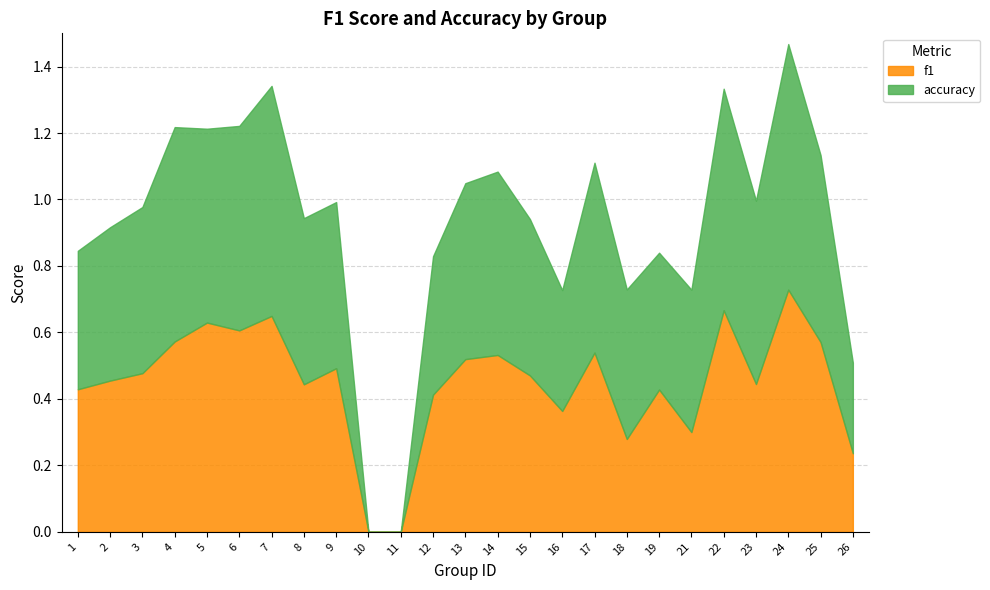

Reading right to left, list all the values displayed in this chart.

f1: 26=0.2	25=0.6	24=0.7	23=0.4	22=0.7	21=0.3	19=0.4	18=0.3	17=0.5	16=0.4	15=0.5	14=0.5	13=0.5	12=0.4	11=0.0	10=0.0	9=0.5	8=0.4	7=0.6	6=0.6	5=0.6	4=0.6	3=0.5	2=0.5	1=0.4
accuracy: 26=0.3	25=0.6	24=0.7	23=0.6	22=0.7	21=0.4	19=0.4	18=0.5	17=0.6	16=0.4	15=0.5	14=0.6	13=0.5	12=0.4	11=0.0	10=0.0	9=0.5	8=0.5	7=0.7	6=0.6	5=0.6	4=0.6	3=0.5	2=0.5	1=0.4